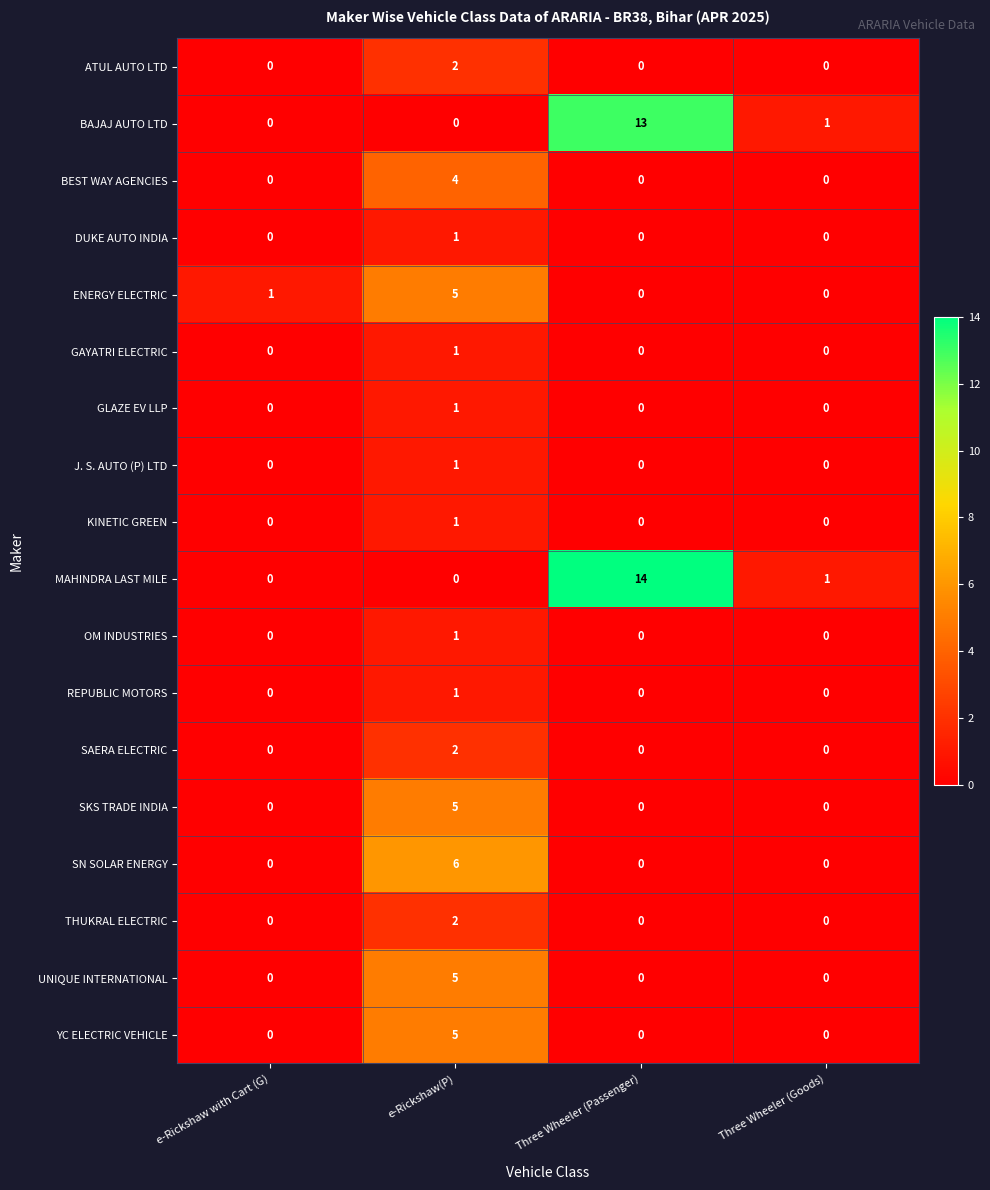

How many series are shown in this chart?

18